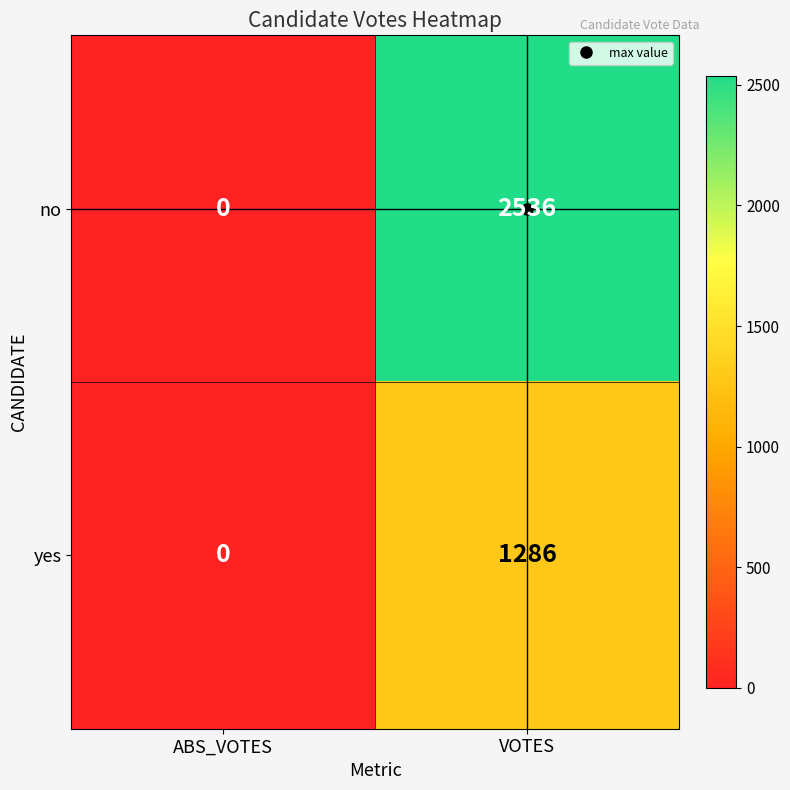

Rank the series by their maximum value, from lowest to highest.

yes, no